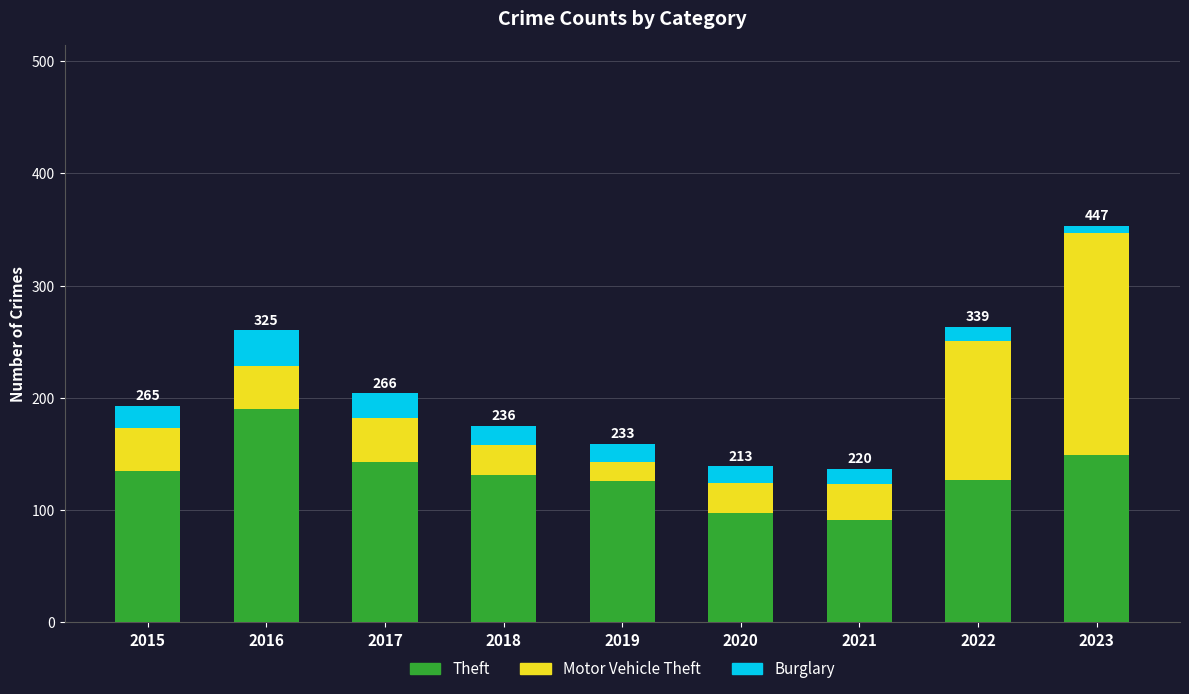

What is the difference between the second highest and minimum values in the Theft series?

58